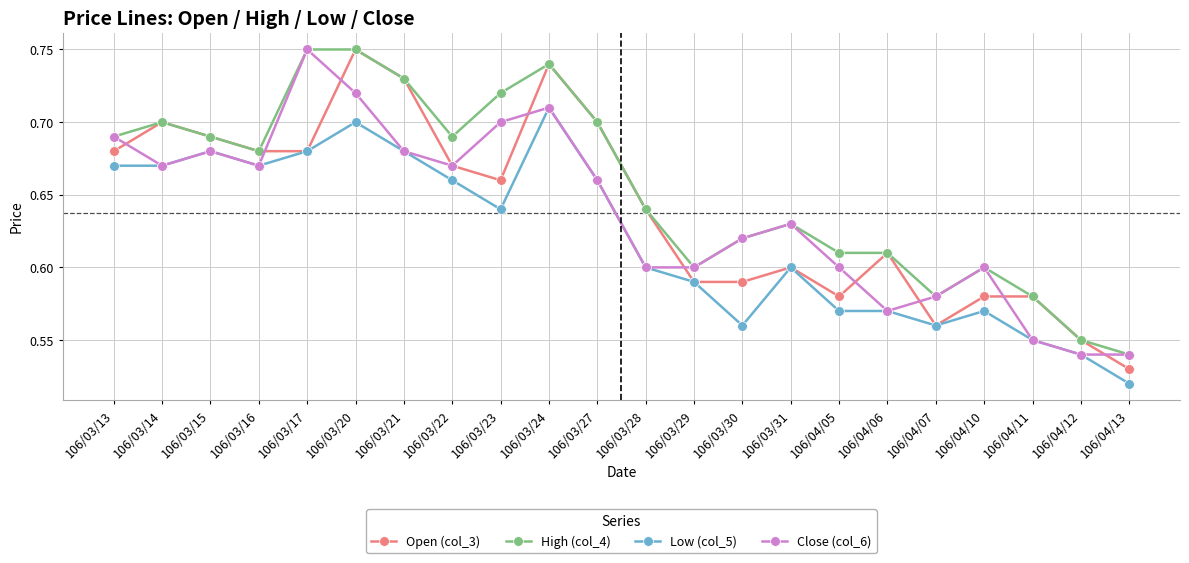

How many lines are shown in the chart?

4